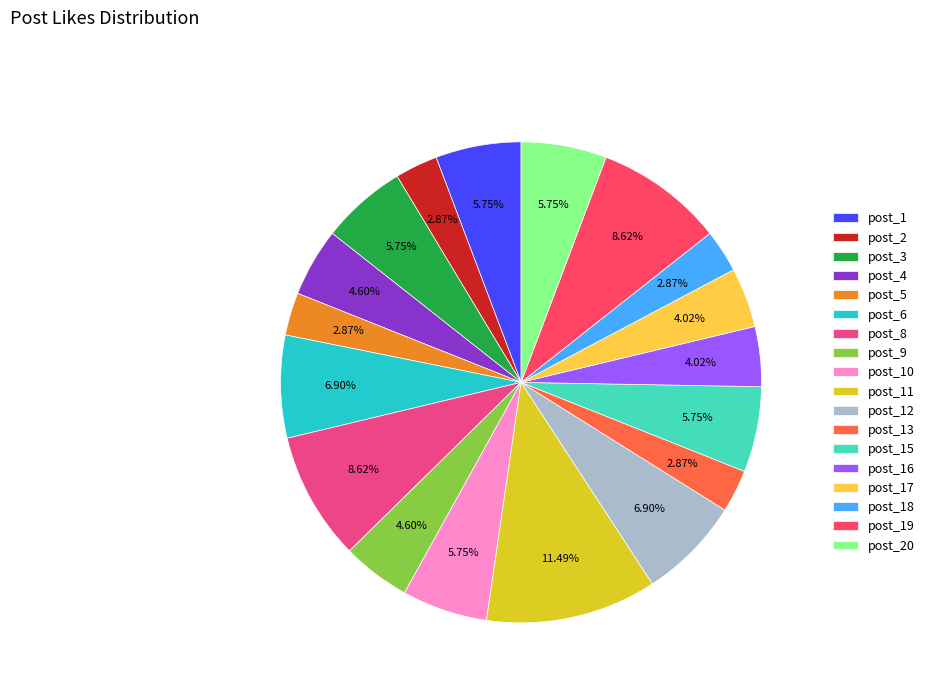

Rank the categories by value from highest to lowest.

post_11, post_8, post_19, post_6, post_12, post_1, post_3, post_10, post_15, post_20, post_4, post_9, post_16, post_17, post_2, post_5, post_13, post_18